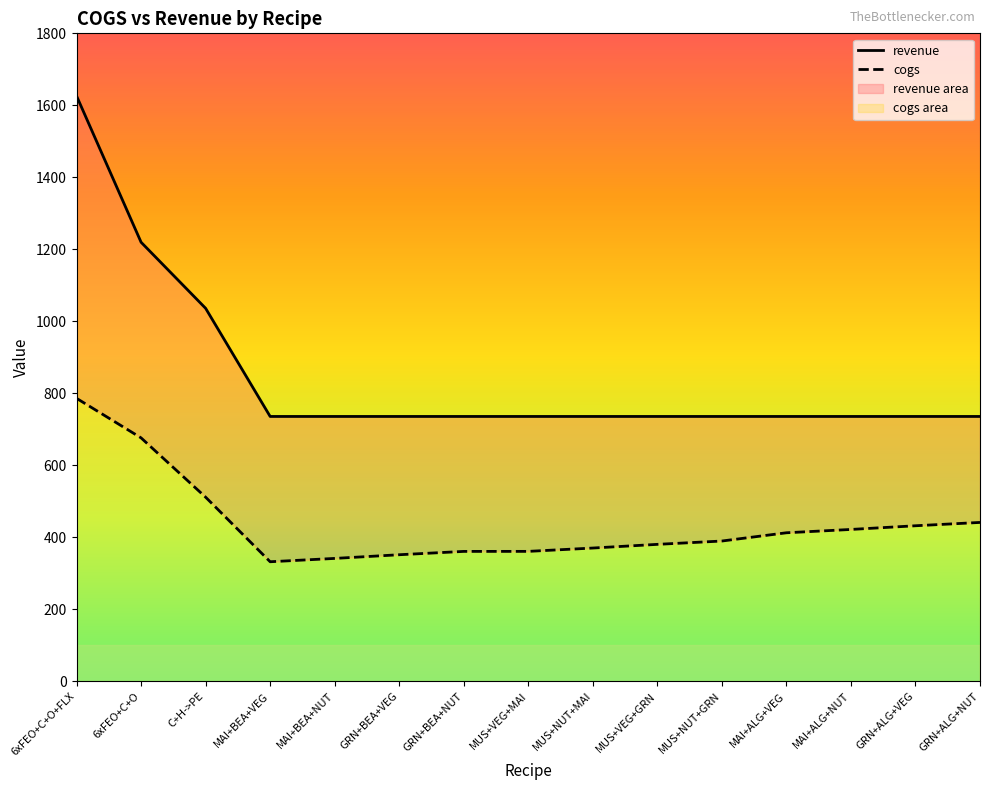

Is the value of cogs at MUS+NUT+MAI greater than the value of revenue at MUS+NUT+GRN?

No